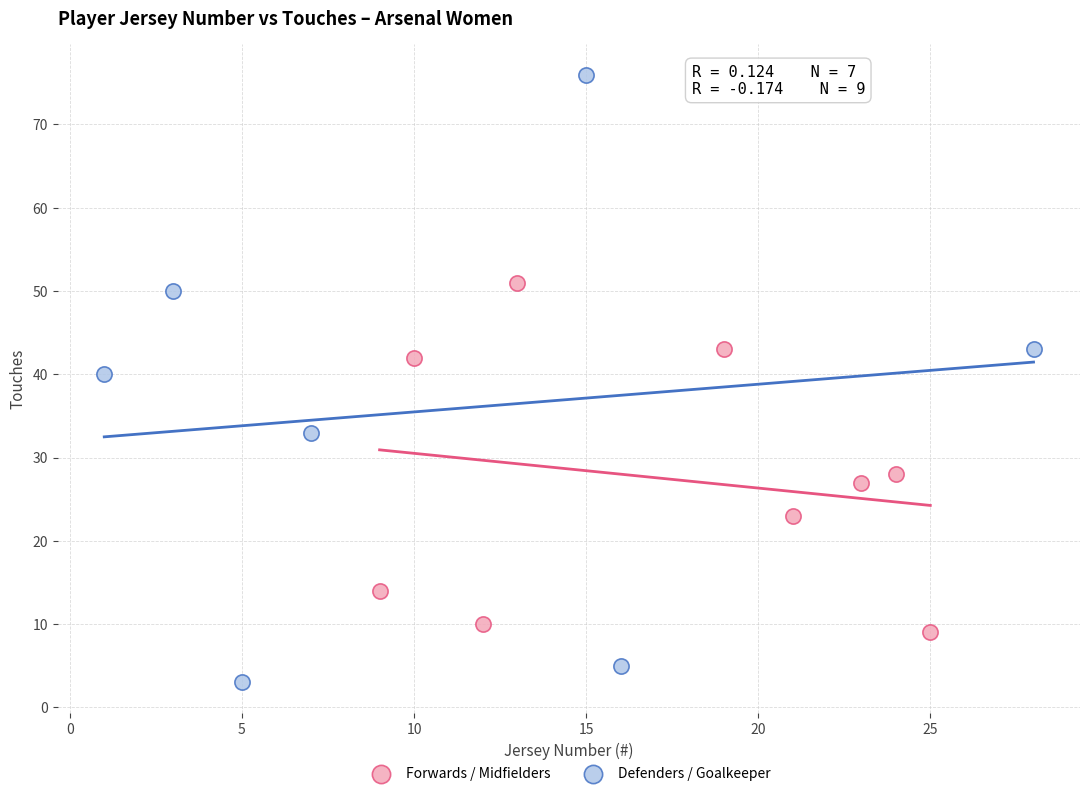

Which series contains the highest Y value?

Defenders / Goalkeeper